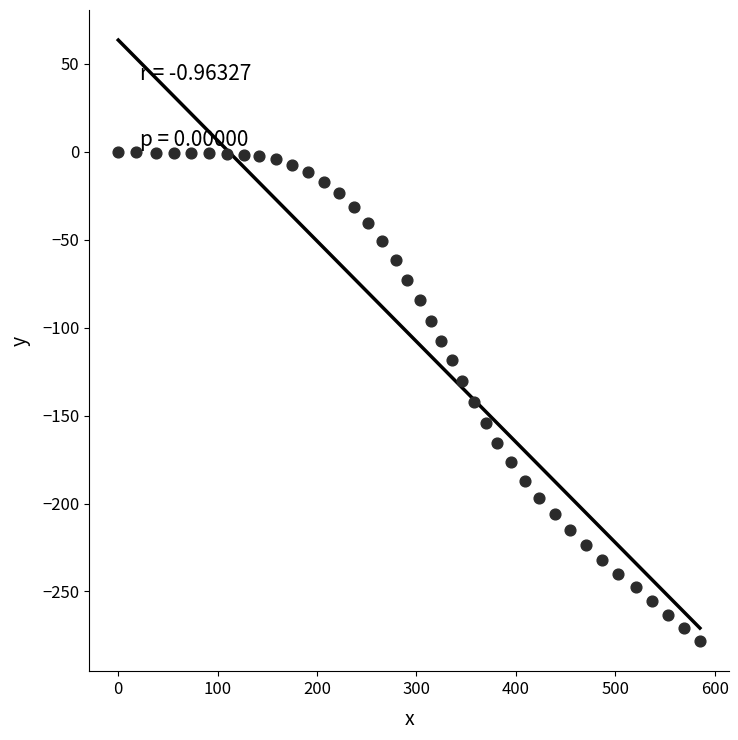

What is the range of X values (max minus min)?

585.1